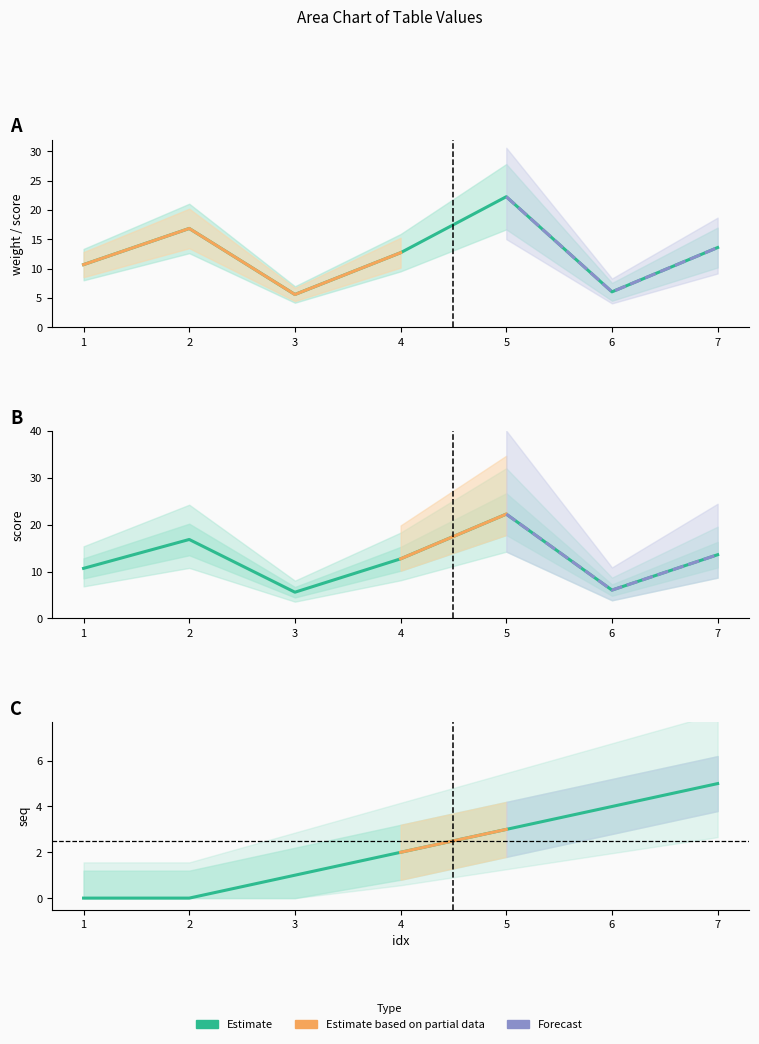

Which series has the widest spread of values?

weight